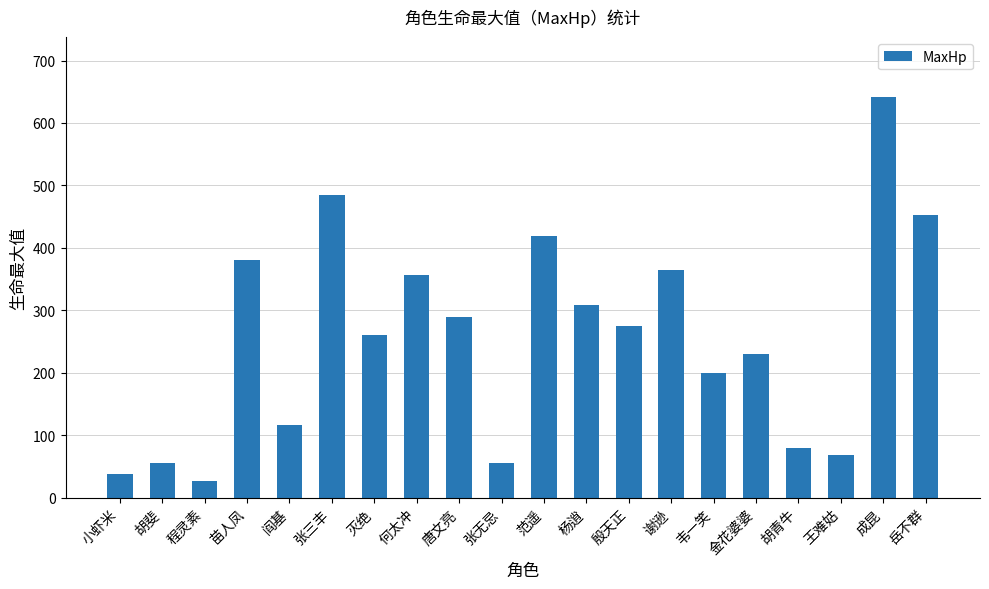

How many data points does each series have?

20